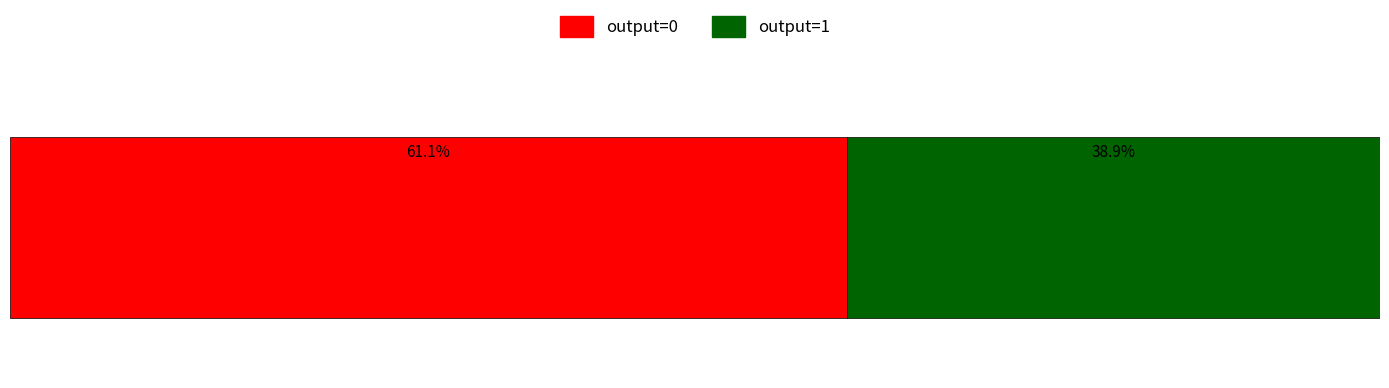

How many distinct data groups are displayed?

2